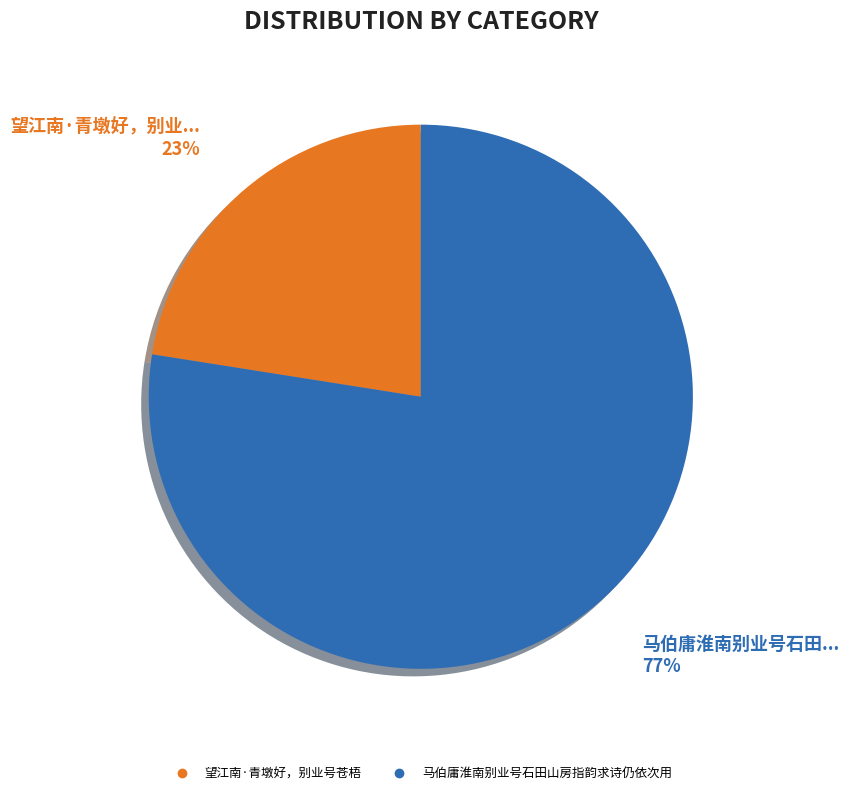

Is 马伯庸淮南别业号石田山房指韵求诗仍依次用 the majority of the pie?

Yes